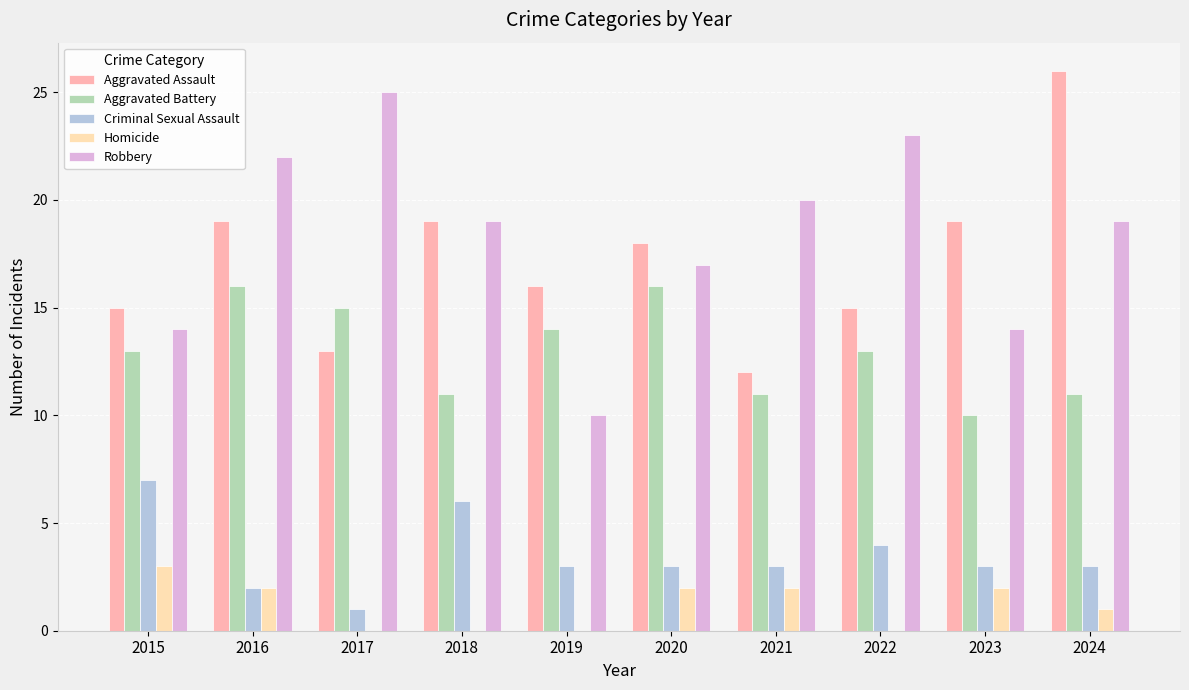

Which series has the largest total across all categories?

Robbery